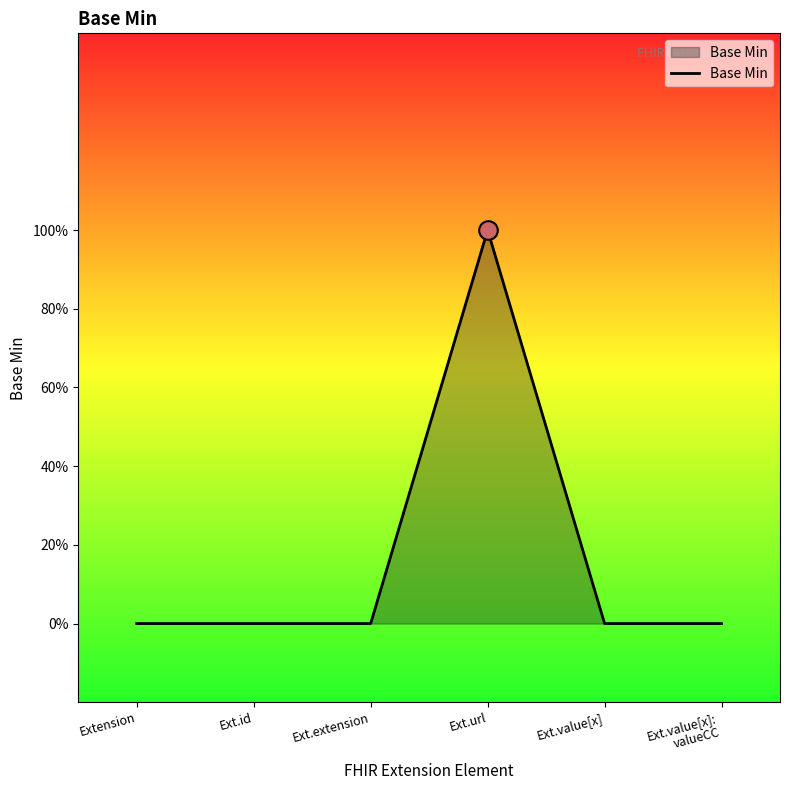

Does the chart have visible grid lines?

No